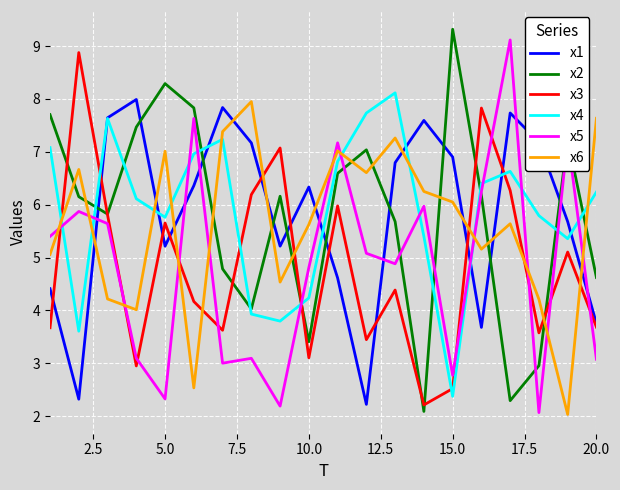

What is the smallest value displayed?

2.0